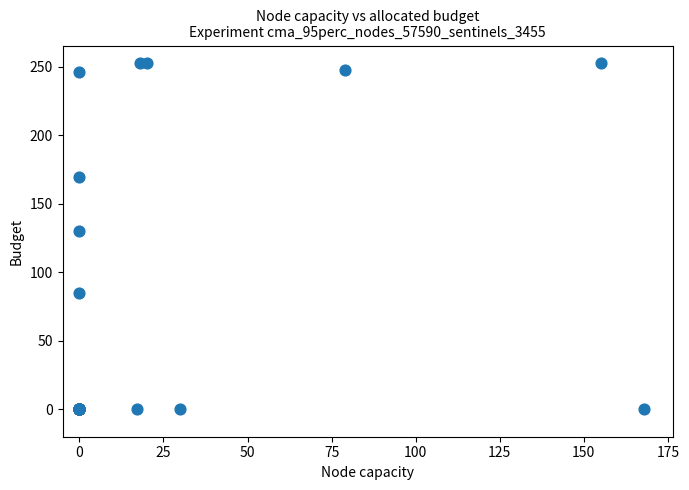

What Y value in the scatter plot is closest to 126?

130